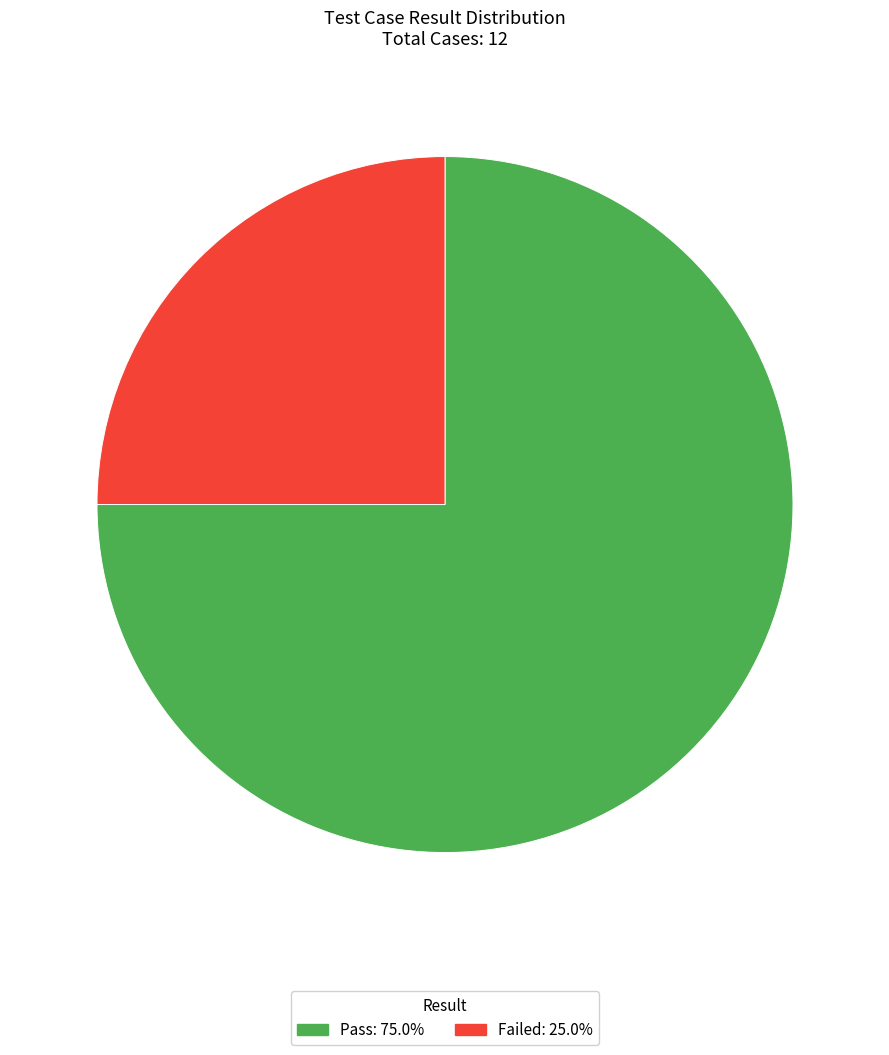

Does Pass represent more than half of the total?

Yes